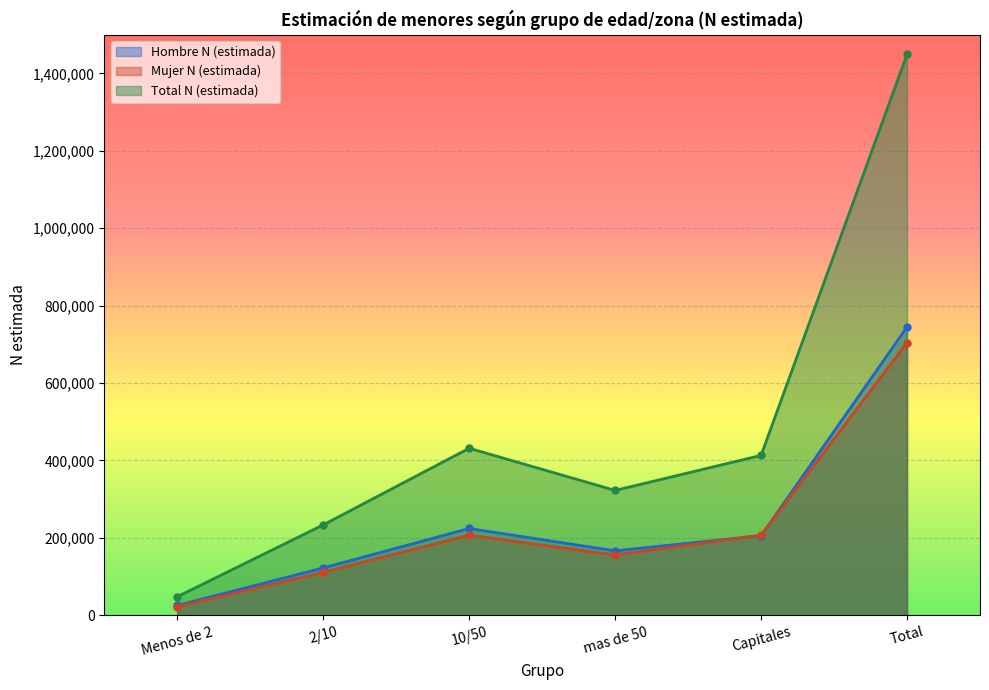

What is the approximate value of Hombre N (estimada) at Total, to the nearest 10?

744840